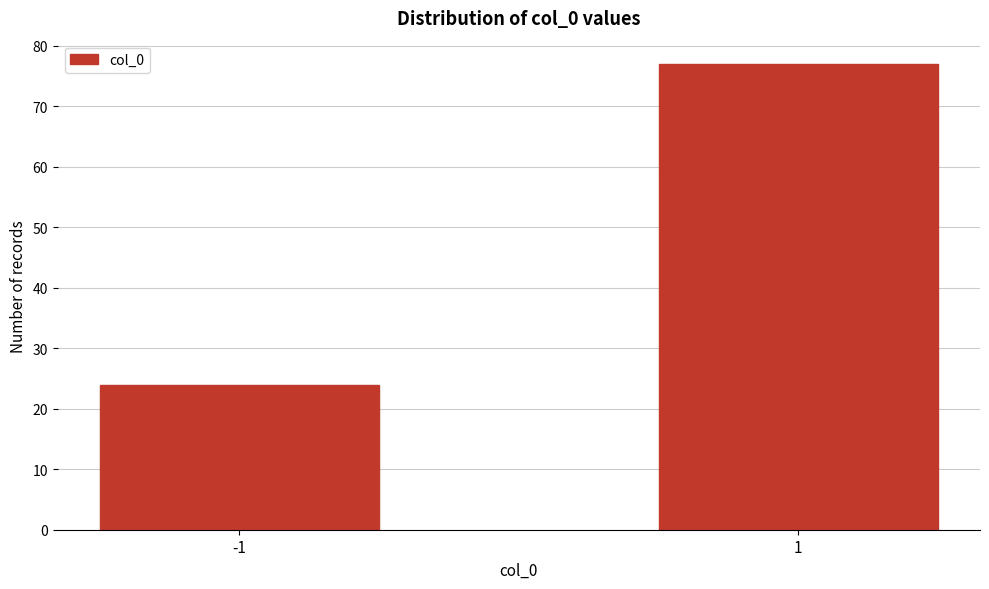

Reading right to left, list all the values displayed in this chart.

77	24